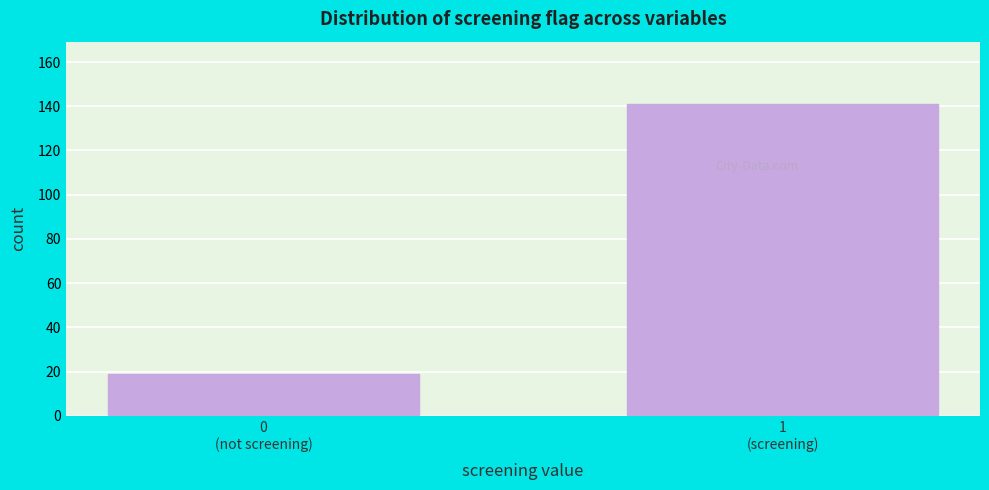

Reading left to right, extract all data points from this chart.

19	141